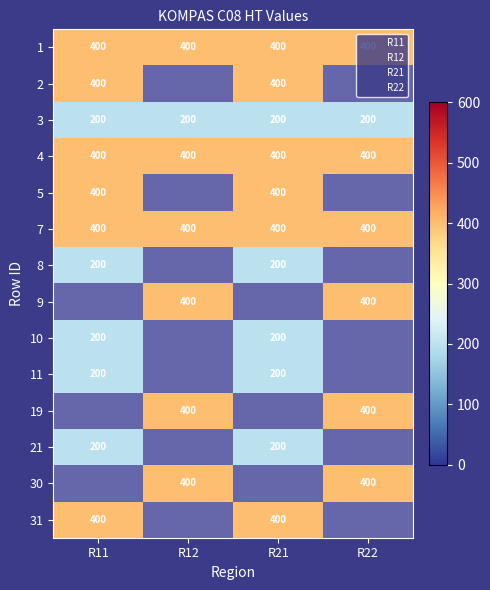

List the series in order of their peak value, lowest first.

R11, R12, R21, R22